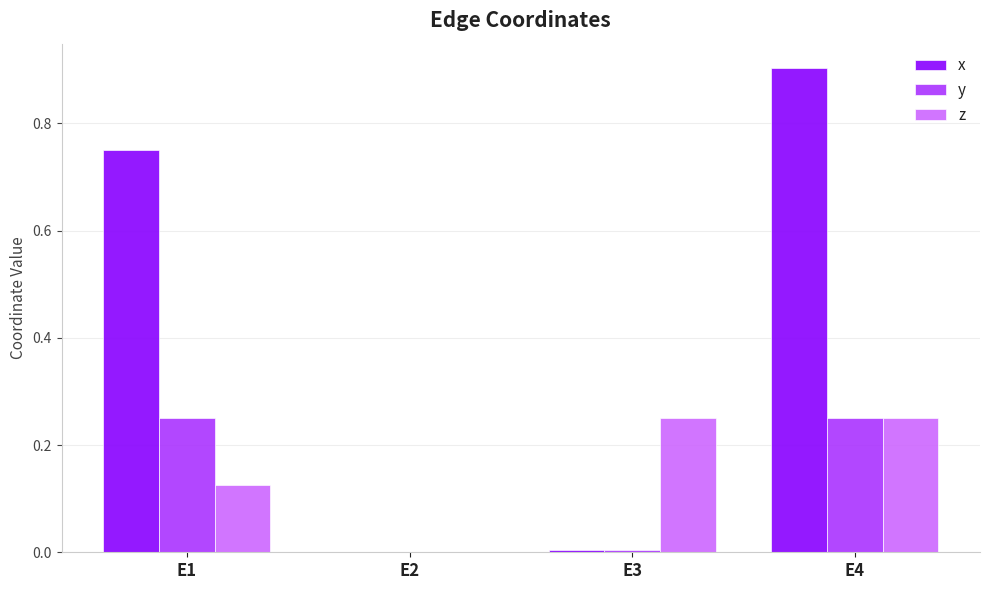

Which series changed the most between E3 and E4?

x